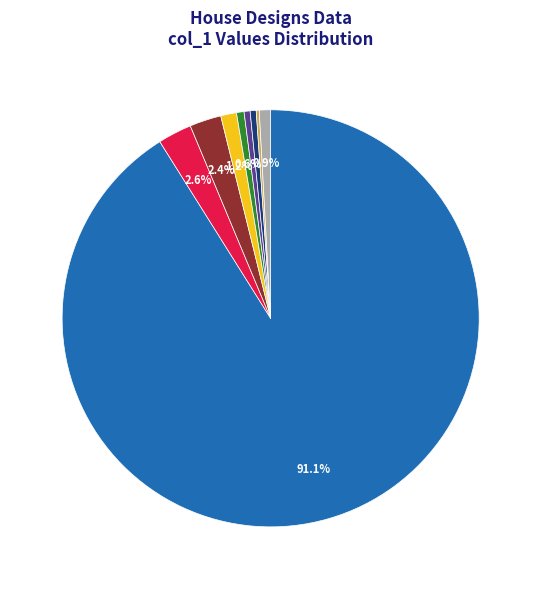

Is there a majority slice in this chart?

Yes